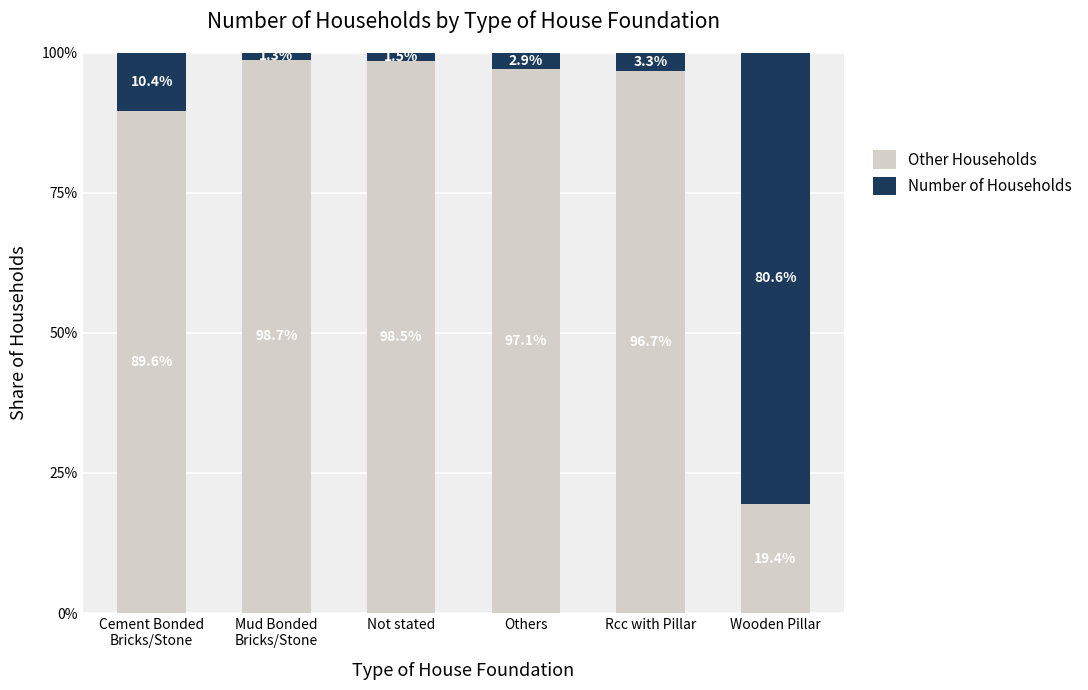

What value does the Other Households series have at Rcc with Pillar?

96.7